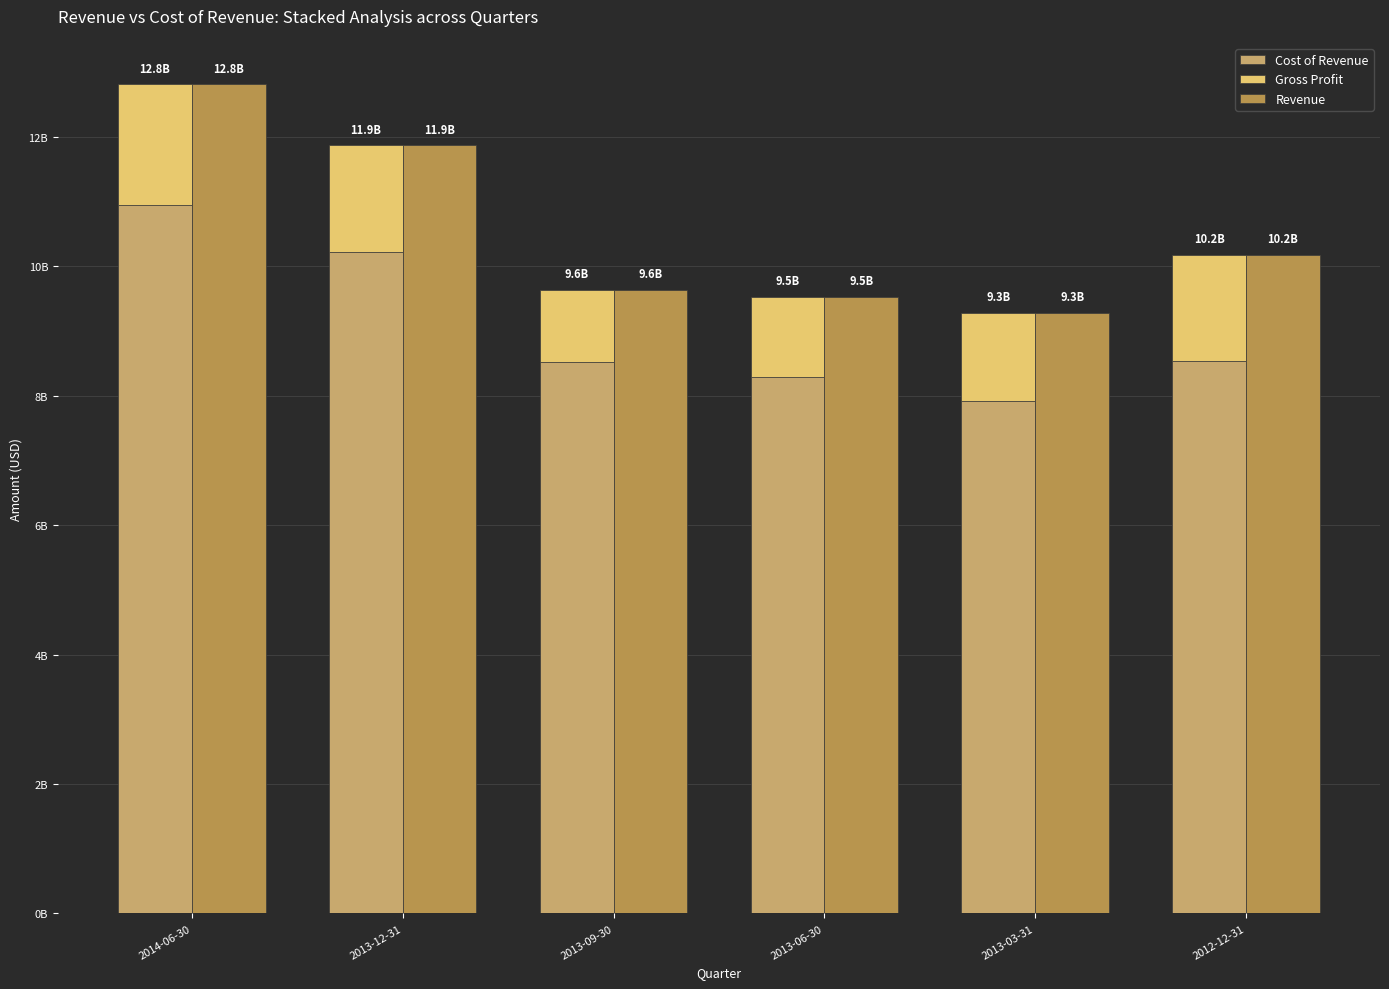

Reading left to right, transcribe all the data shown in this chart.

Cost of Revenue: 10943210000	10222213000	8528439000	8292083000	7916155000	8540320000
Gross Profit: 1871908000	1649666000	1105367000	1235117000	1371321000	1643801000
Revenue: 12815118000	11871879000	9633806000	9527200000	9287476000	10184121000